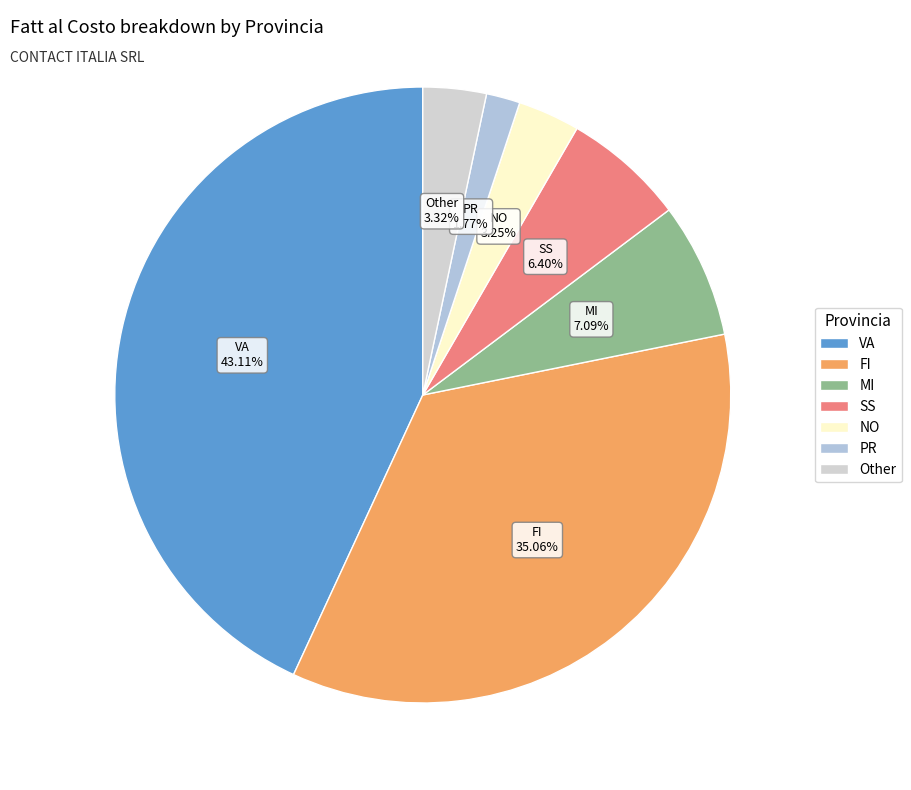

How many segments does this pie chart have?

7